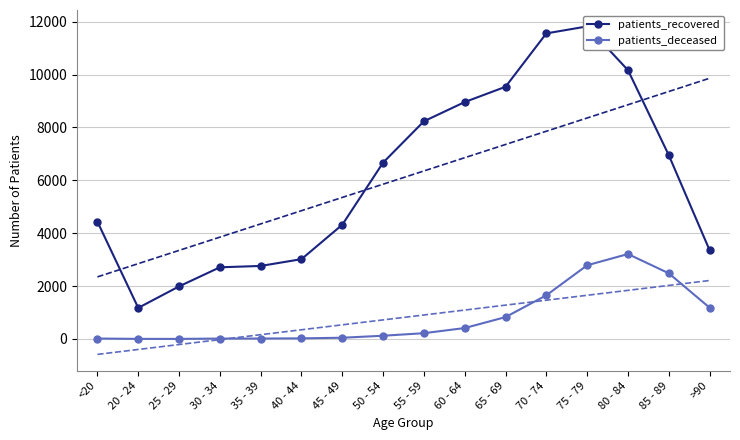

What is the label of the 12th point from the right?

35 - 39